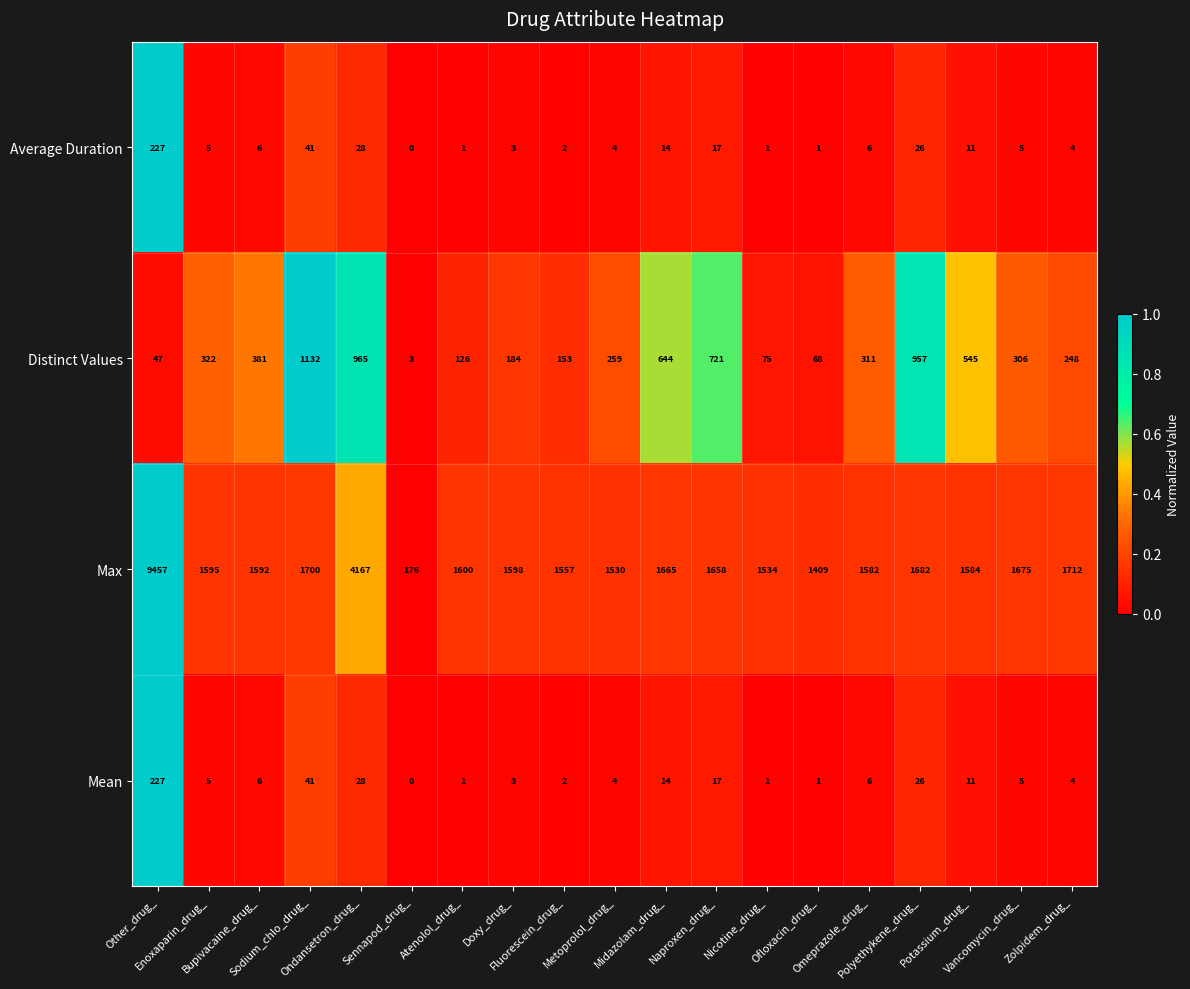

What is the sum of all Mean values?

402